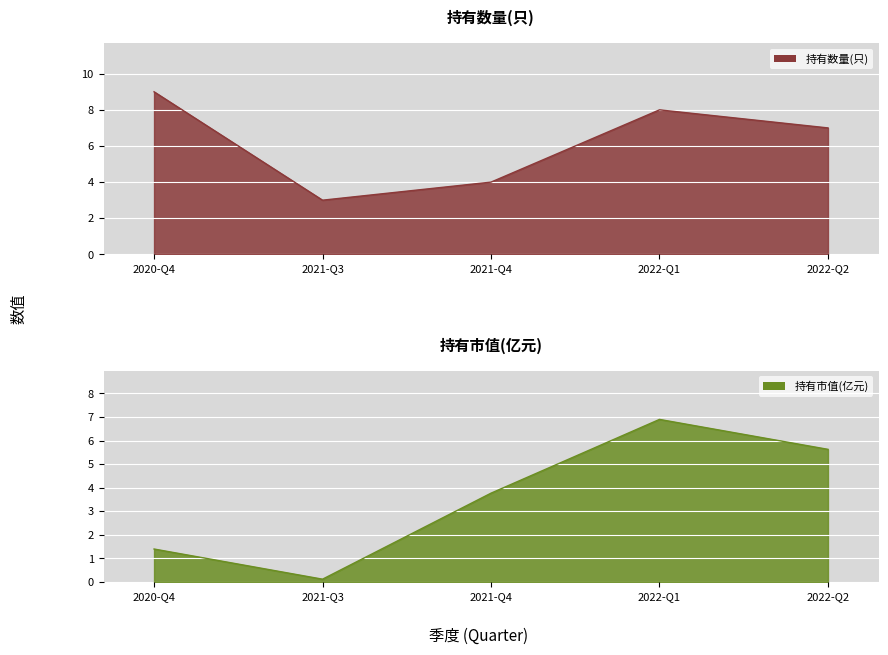

Where is the first local maximum for 持有数量(只)?

2022-Q1